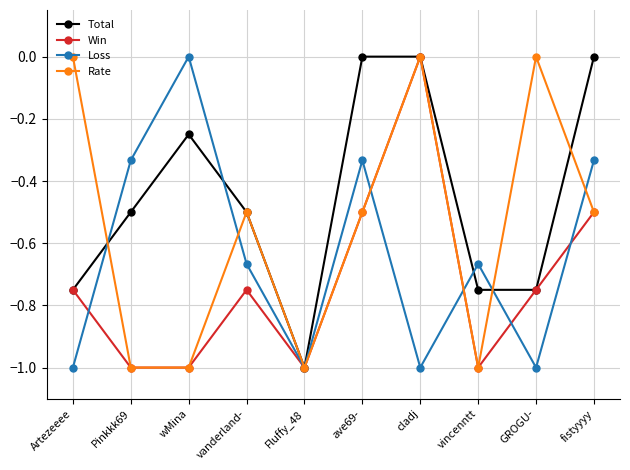

List the series in order of their overall mean, lowest first.

Win, Loss, Rate, Total